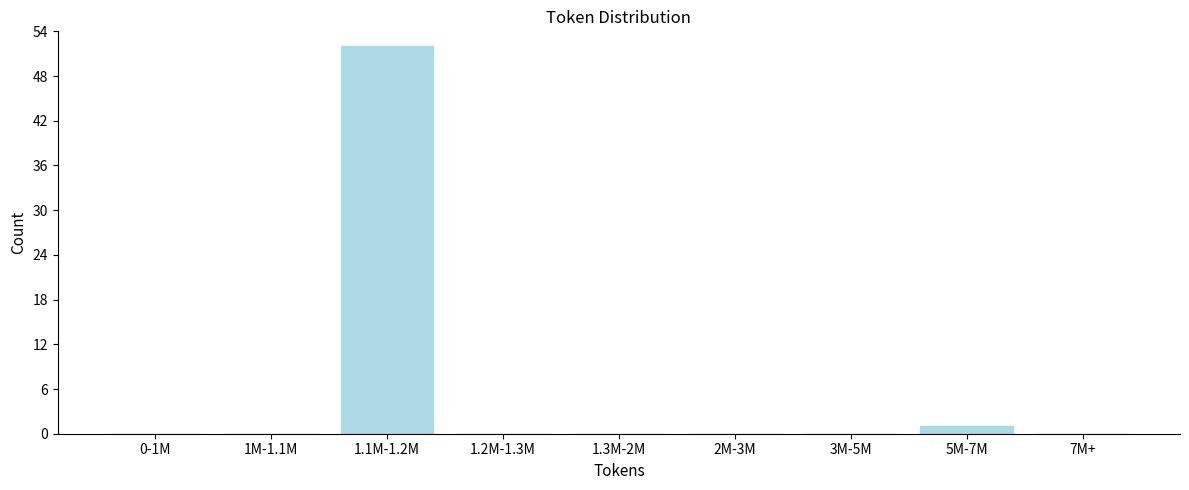

Reading left to right, transcribe all the data shown in this chart.

0-1M=0	1M-1.1M=0	1.1M-1.2M=52	1.2M-1.3M=0	1.3M-2M=0	2M-3M=0	3M-5M=0	5M-7M=1	7M+=0